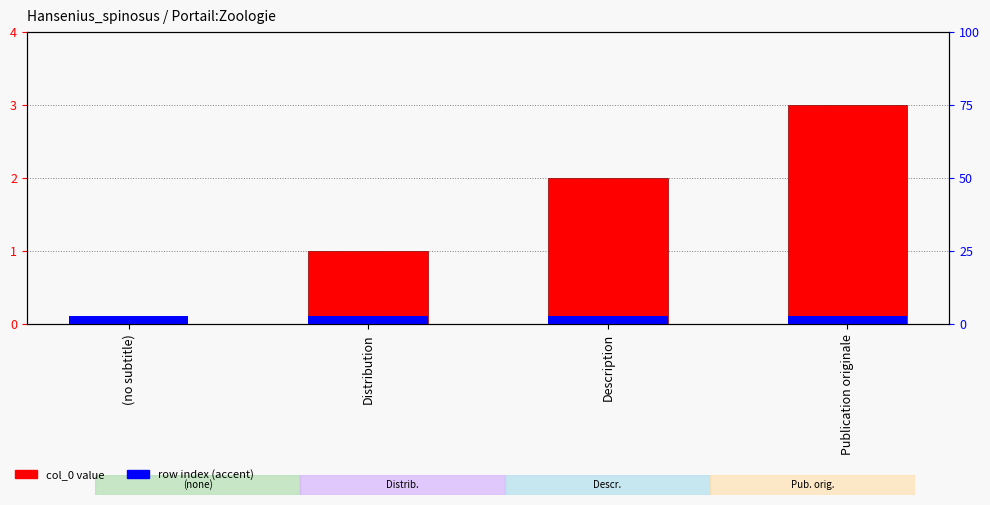

Rank the series at Publication originale from highest to lowest value.

col_0, row index (accent)